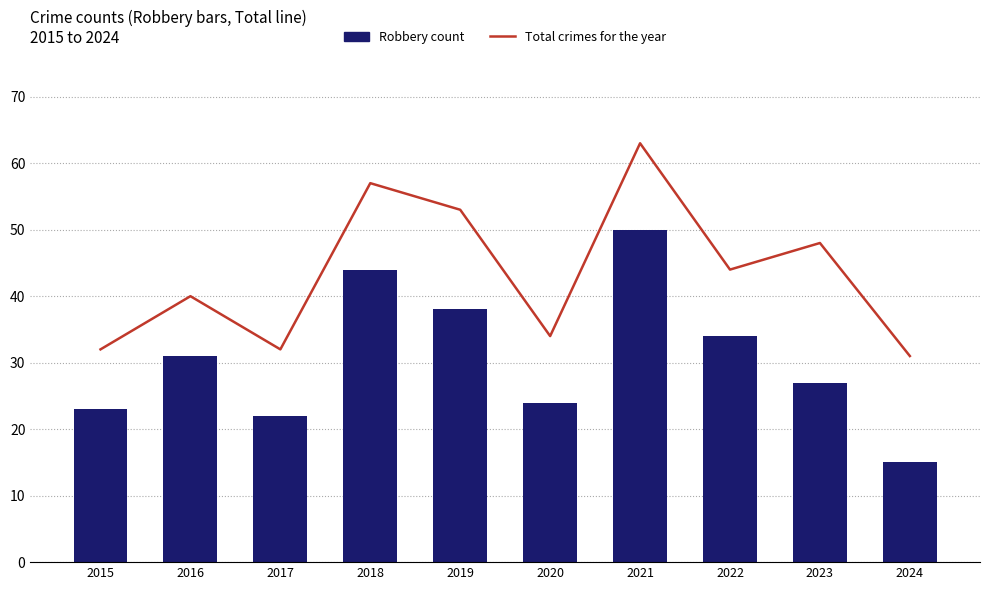

Which category has the lowest value in the Total crimes for the year series?

2024